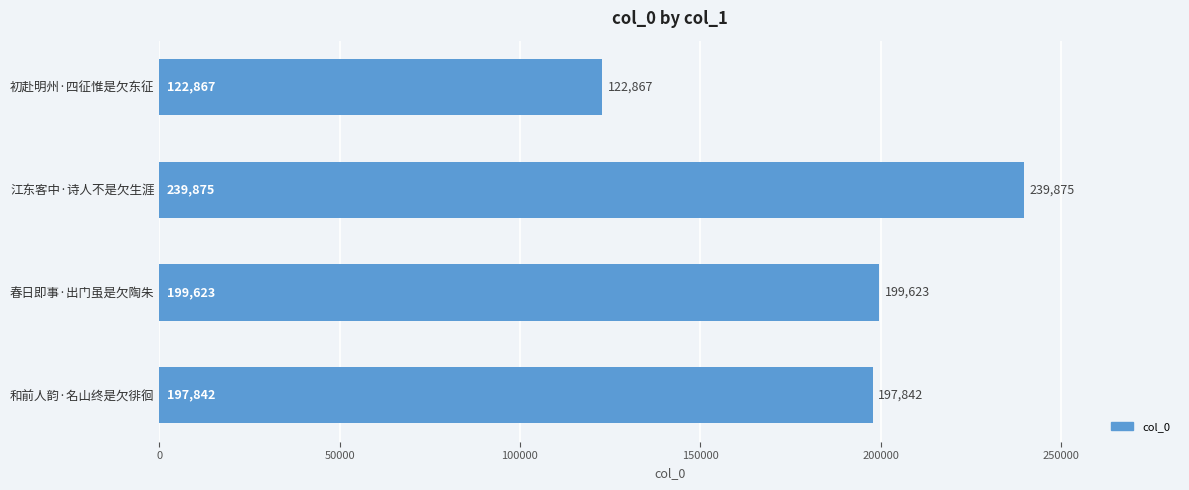

How many data points does each series have?

4